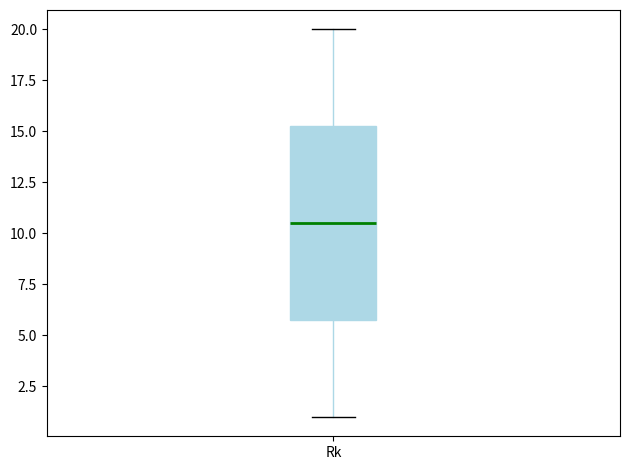

Transcribe this box plot: give where the median line is, the range the box spans, and where the two whiskers end, as read against the y-axis. The values are not printed on the chart, so give them approximately, as read against the axis.

median 10.5, box 6.0 to 15.5, whiskers 1.0 to 20.0